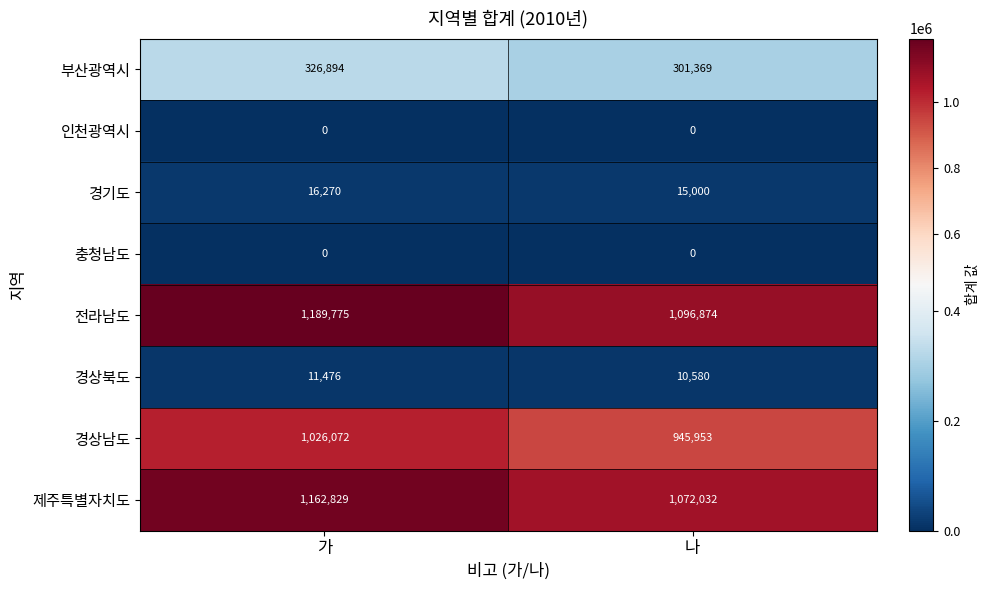

What is the greatest value displayed?

1189775